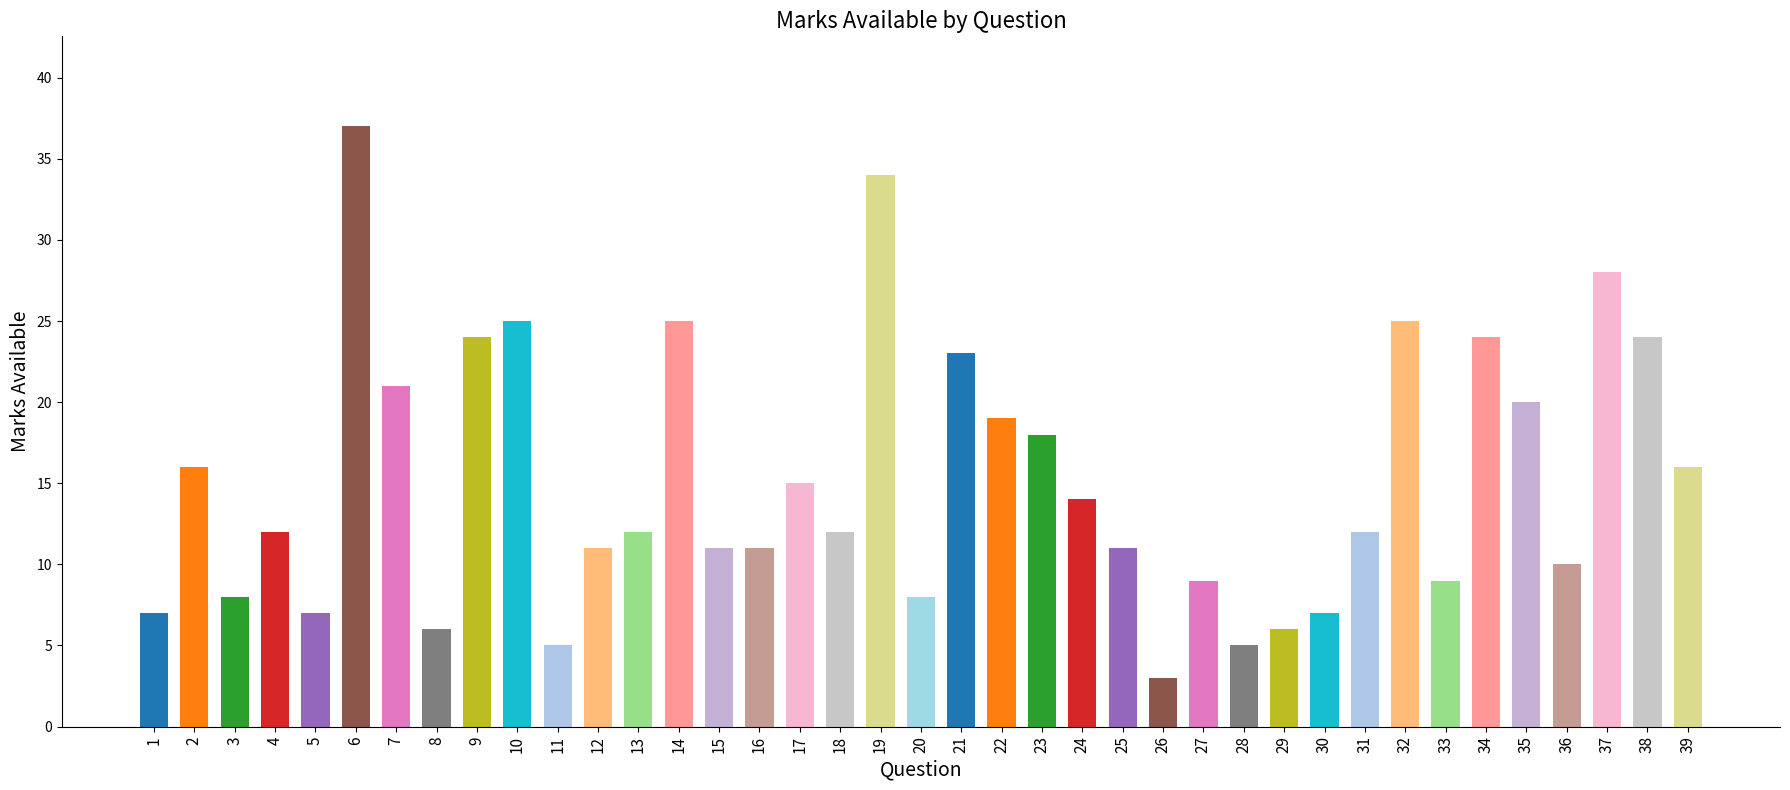

The chart shows a value of 9 at 21. True or false?

False